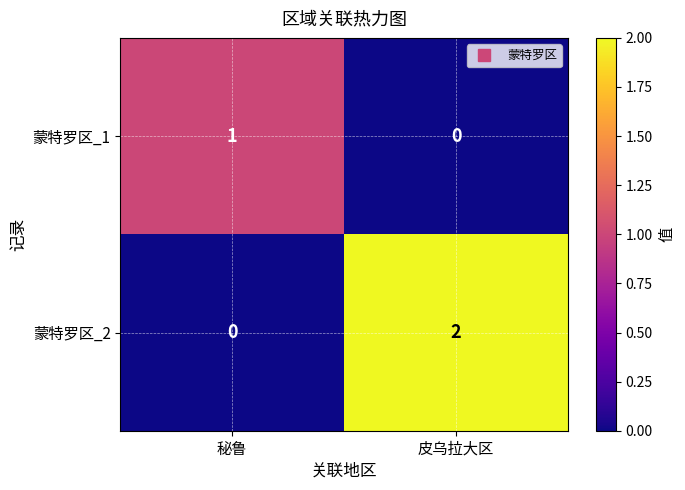

The 蒙特罗区_2 series shows 2 at 皮乌拉大区. True or false?

True